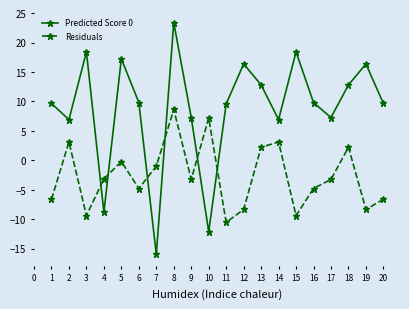

How many positive values does the Predicted Score 0 series have?

17